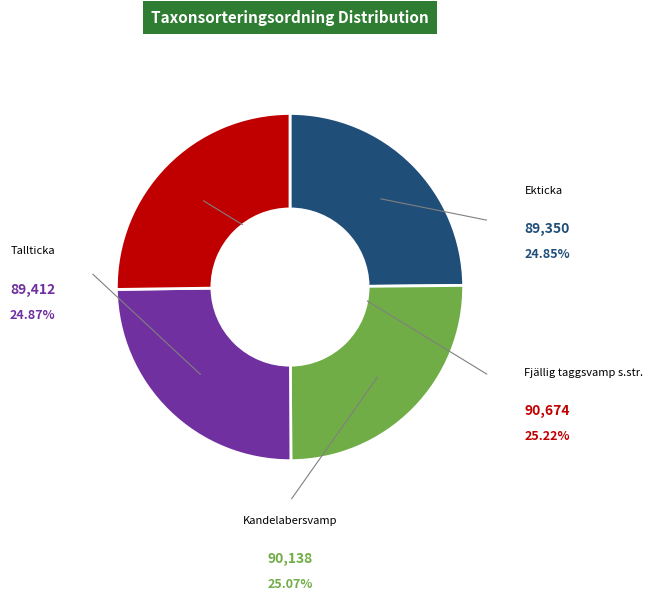

Is the sum of Ekticka and Kandelabersvamp greater than half?

No